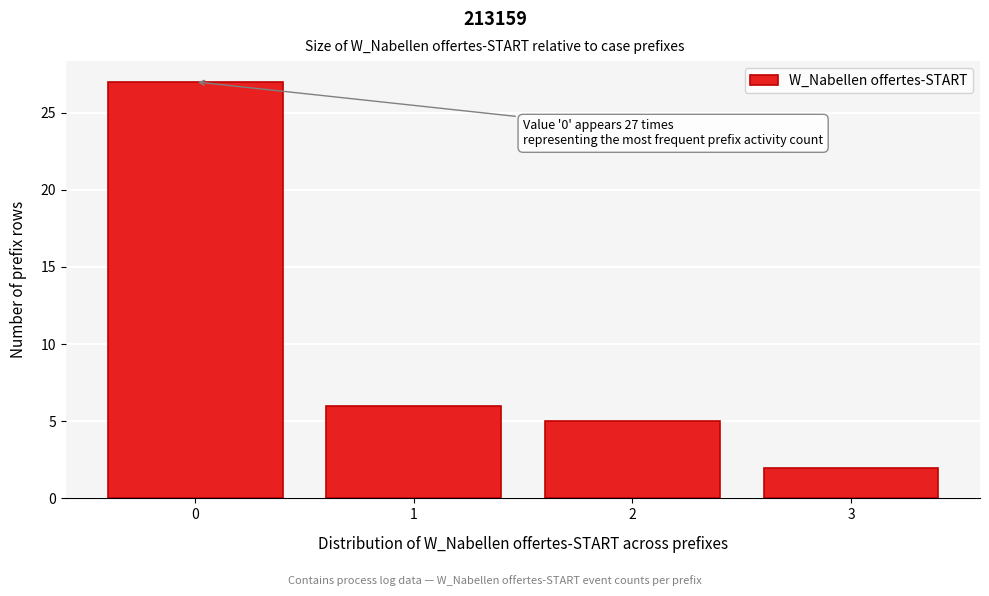

Reading right to left, list all the values displayed in this chart.

2	5	6	27